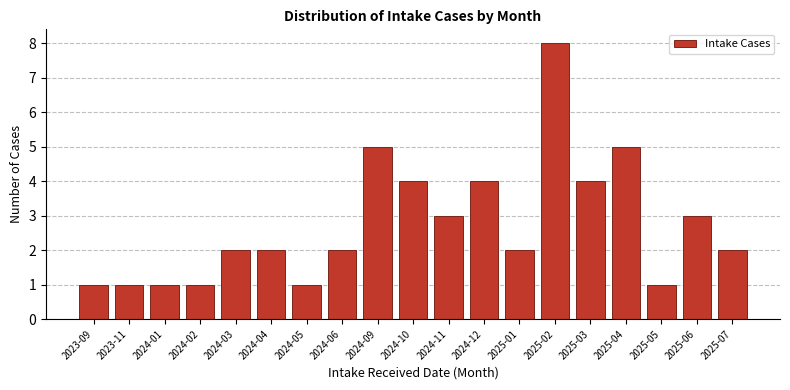

Reading left to right, extract all data points from this chart.

2023-09=1	2023-11=1	2024-01=1	2024-02=1	2024-03=2	2024-04=2	2024-05=1	2024-06=2	2024-09=5	2024-10=4	2024-11=3	2024-12=4	2025-01=2	2025-02=8	2025-03=4	2025-04=5	2025-05=1	2025-06=3	2025-07=2